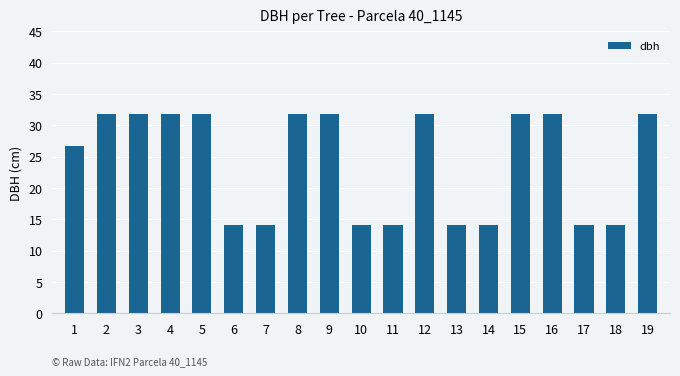

How many bars are there in total?

19